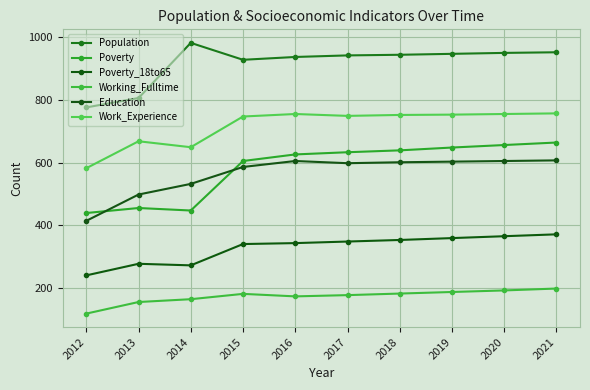

At which category does Work_Experience reach its first local peak?

2013